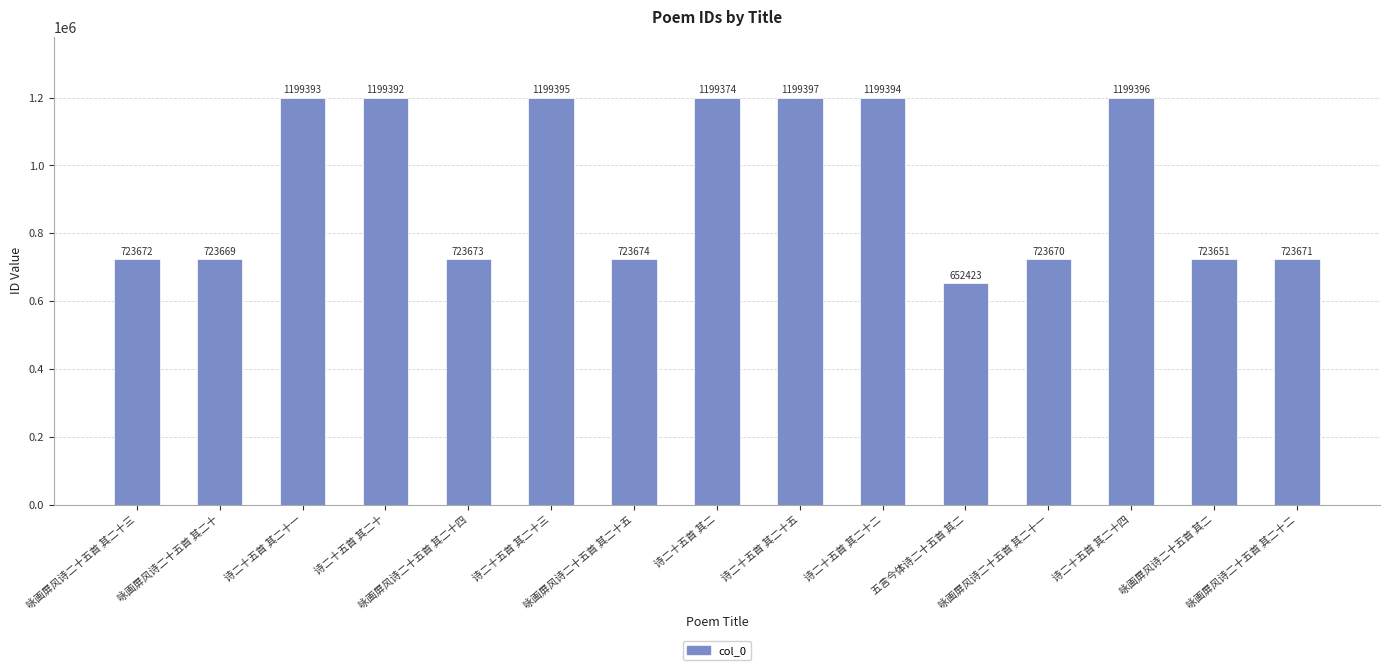

How many categories are shown in the chart?

15